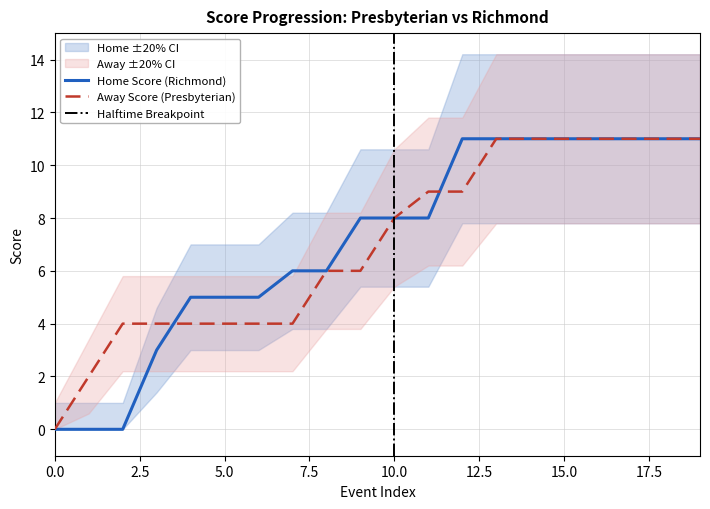

What is the sum of all away_score values?

141